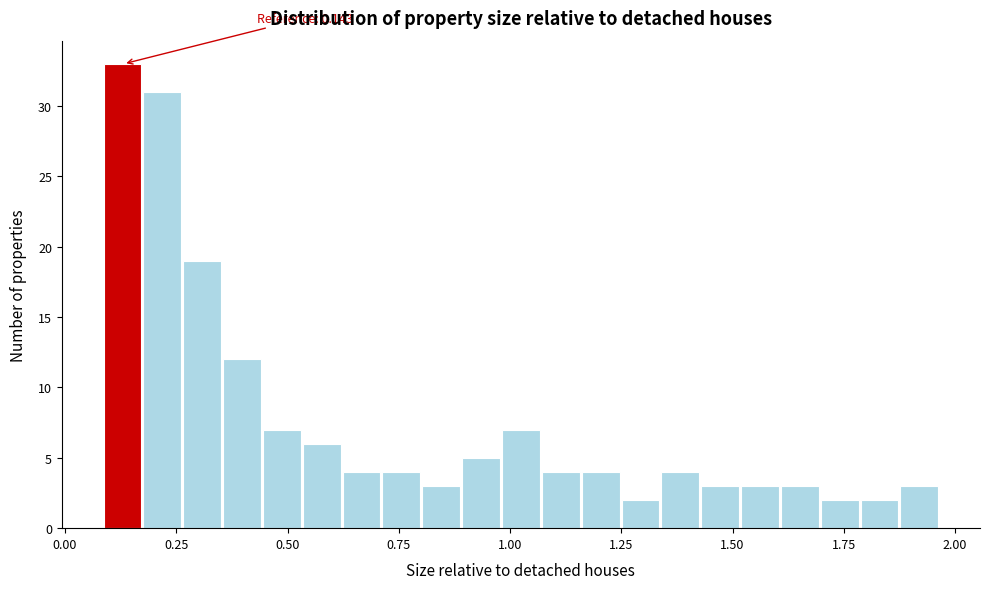

Around what value on the x-axis is the tallest bar? Give the approximate position of its centre, as read against the axis.

0.15